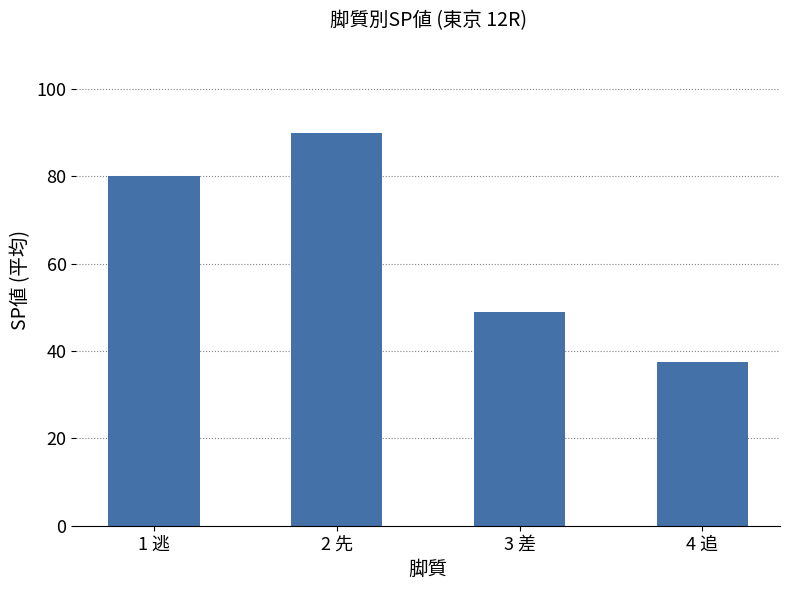

What is the ratio of the value at 2 先 to the value at 1 逃?

1.1